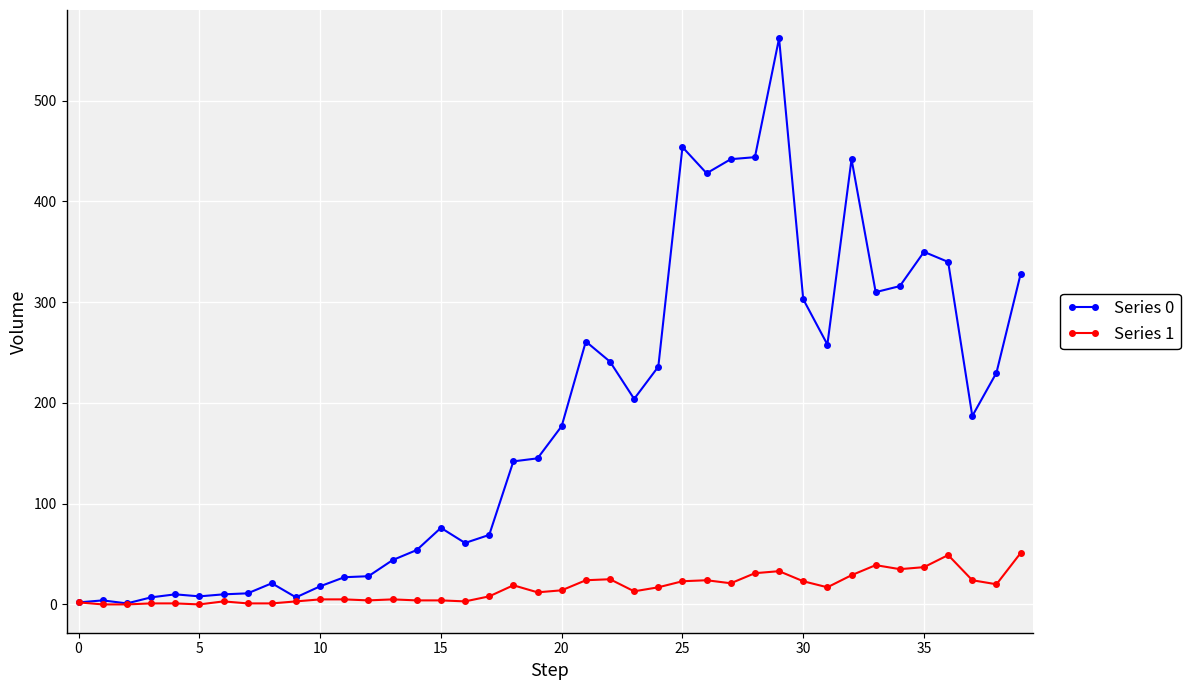

Which series has the largest range (max minus min)?

Series 0